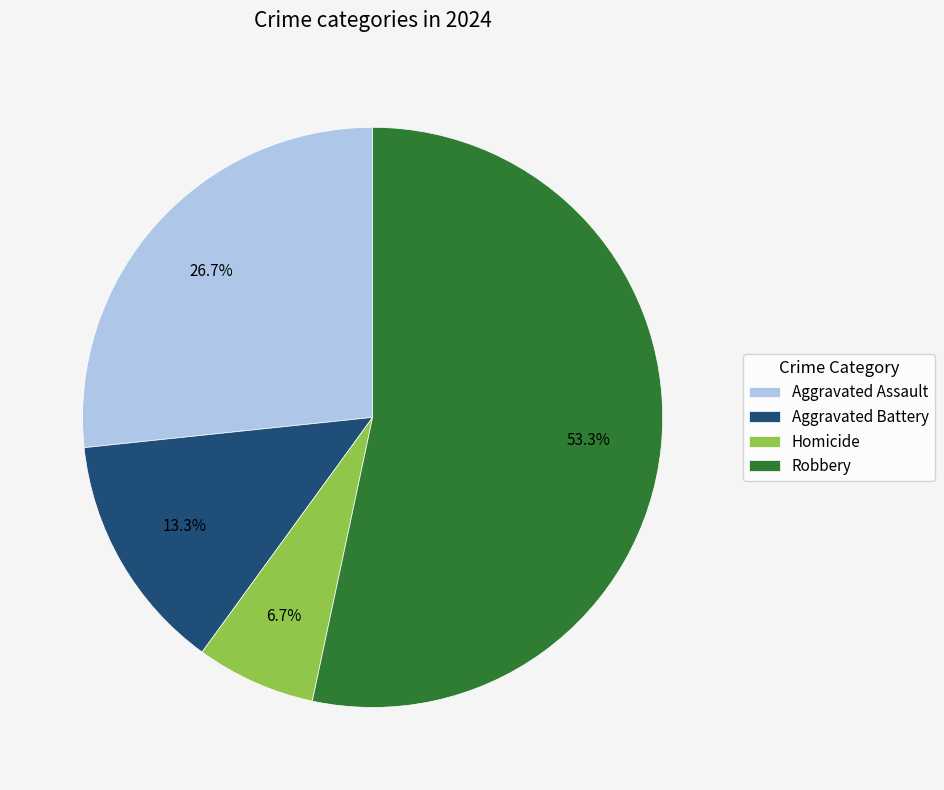

Count the number of slices in the pie.

4